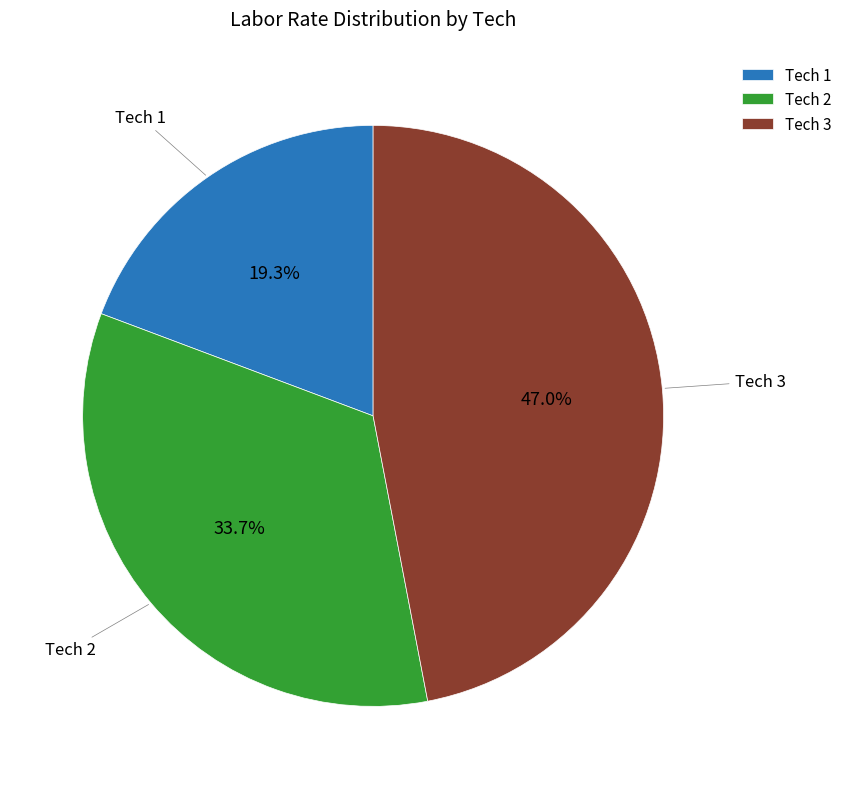

Between Tech 1 and Tech 3, which is larger?

Tech 3